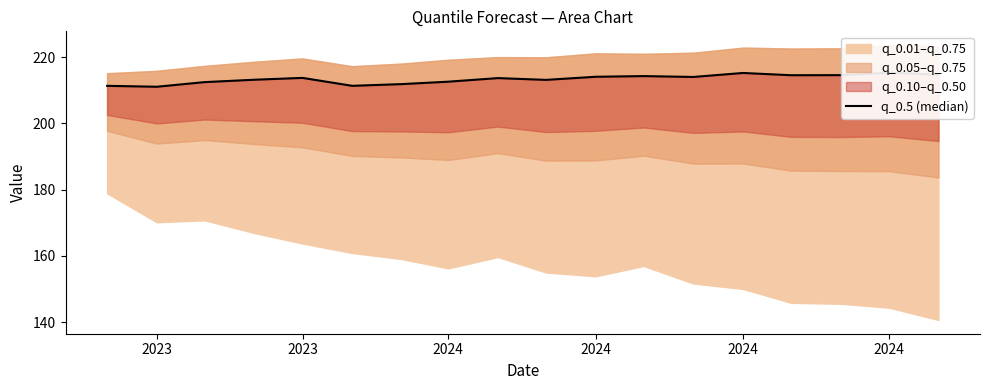

Is it true that the value at 2024 is 215.3?

True